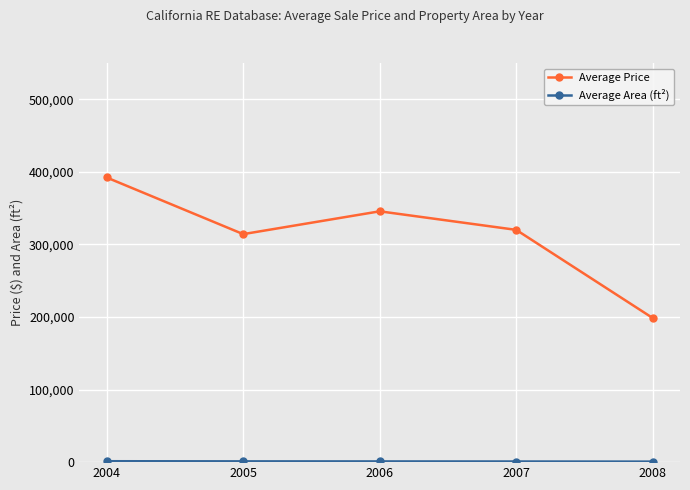

In Average Price, how many points are lower than both neighbors (excluding endpoints)?

1